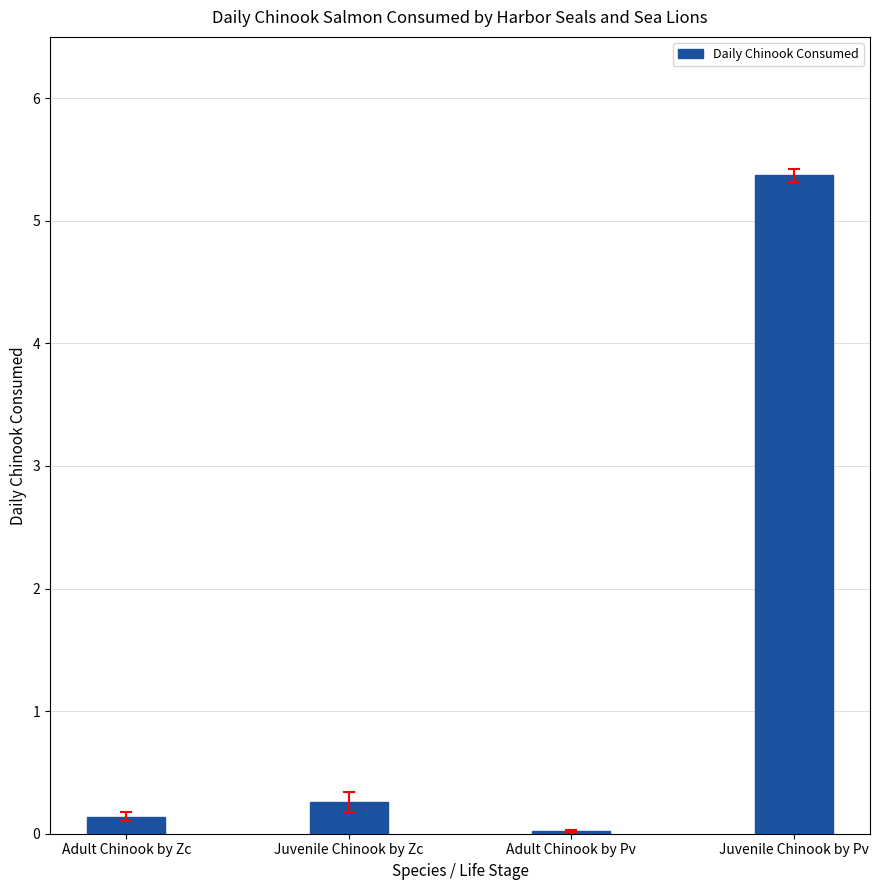

What is the value of the 2nd bar from the left?

0.3